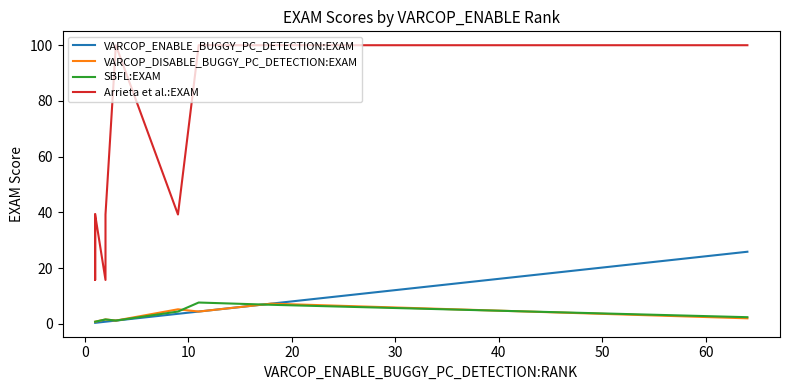

The VARCOP_DISABLE_BUGGY_PC_DETECTION:EXAM series shows 1.4 at 10. True or false?

False